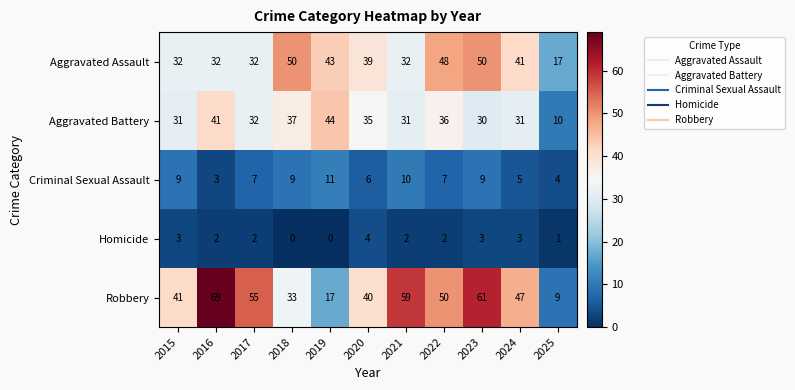

Read the Aggravated Battery value at 2020.

35